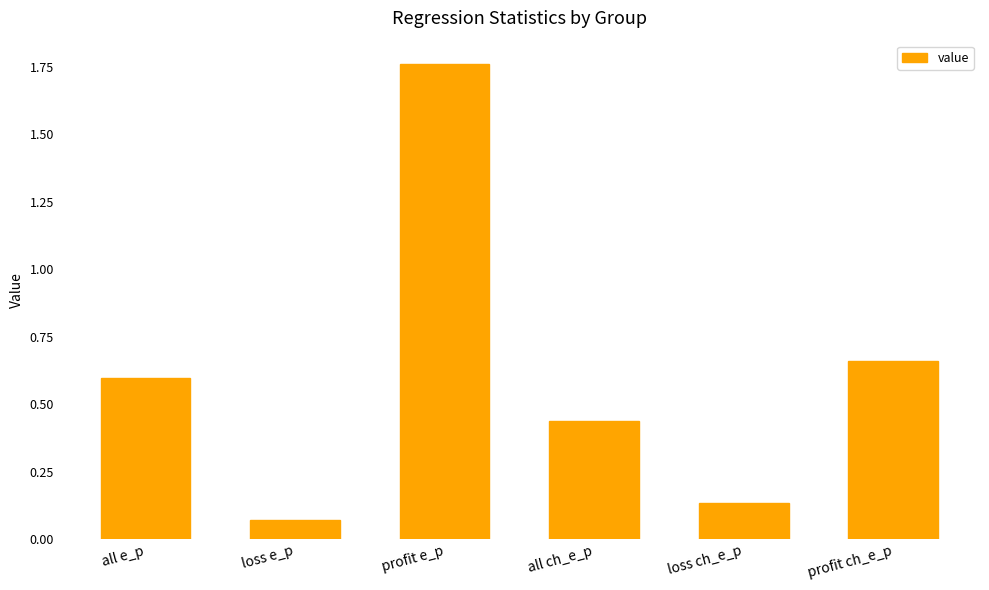

Is it true that the value at all ch_e_p is 0.7?

False